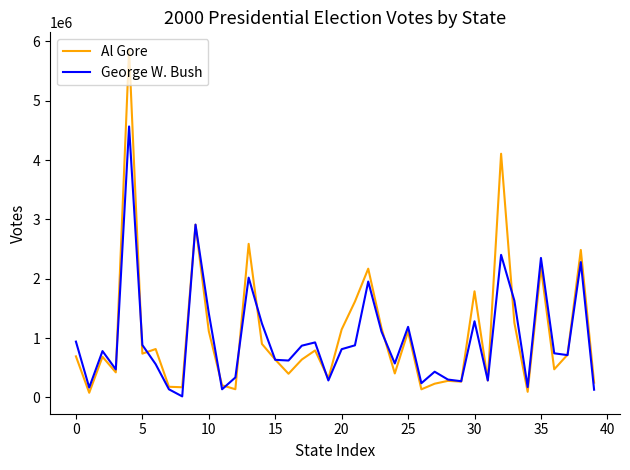

Which series has the largest total across all categories?

Al Gore